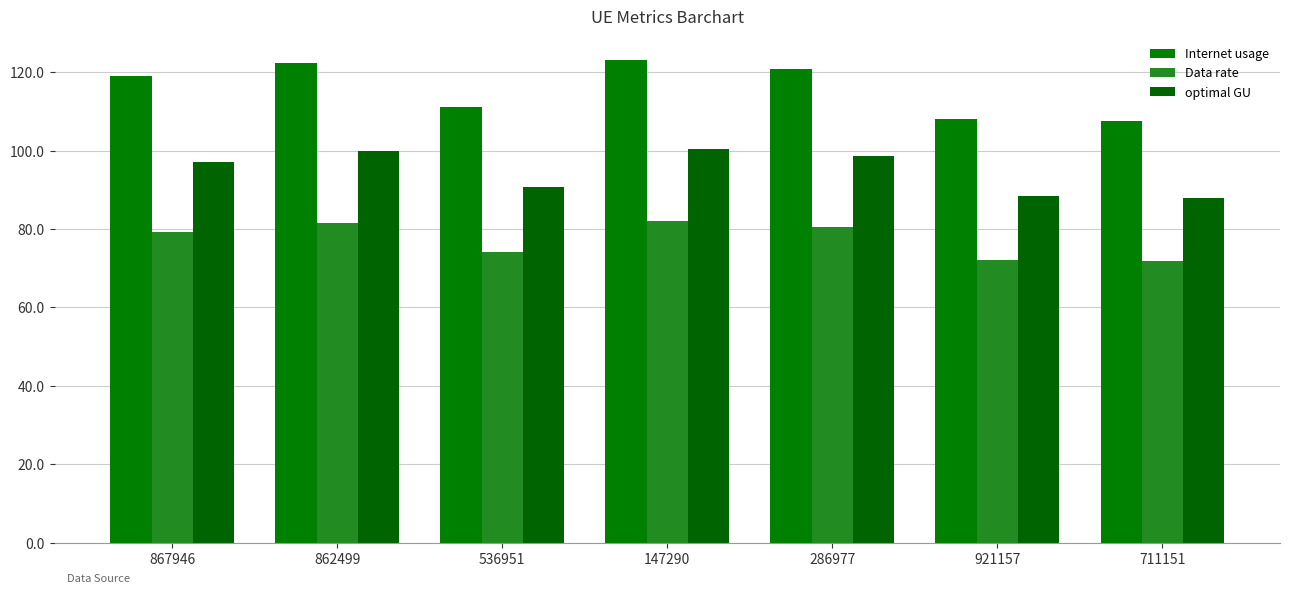

How many data points does each series have?

7